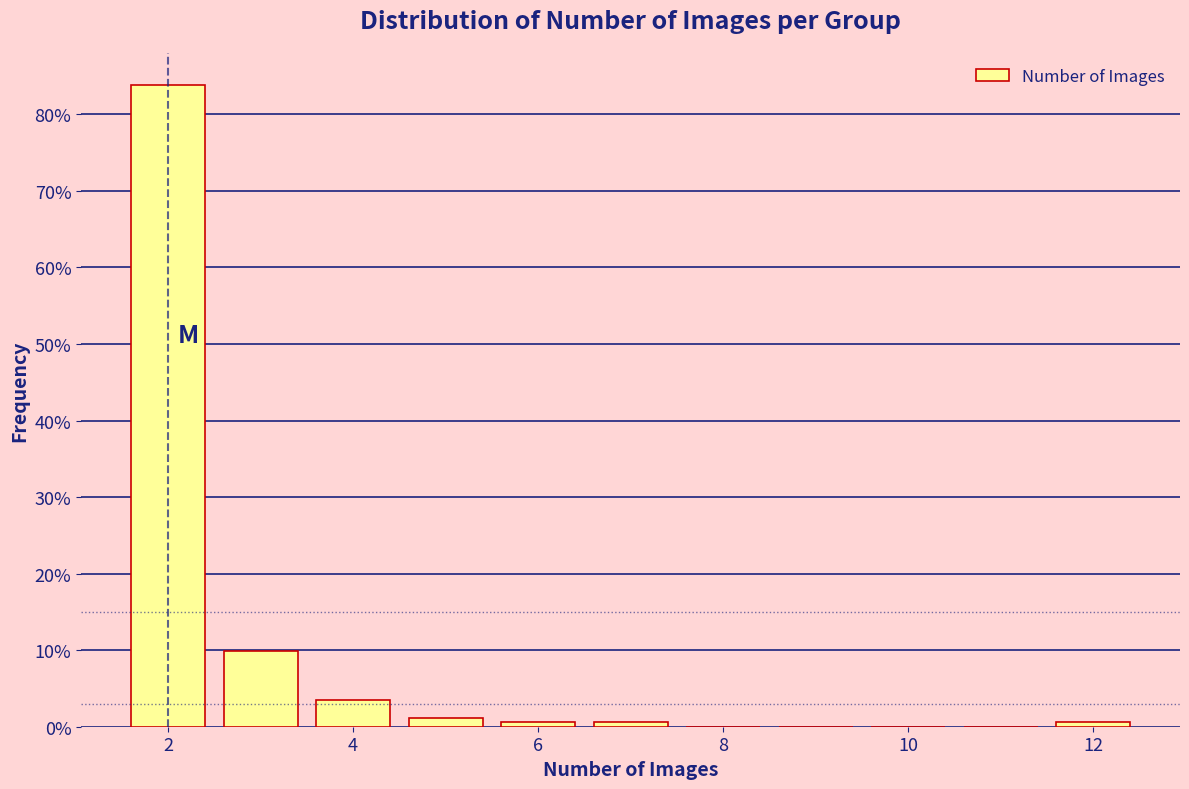

Reading left to right, transcribe this chart: for each bar, give the range it covers on the x-axis and its height. Neither the bar edges nor the heights are printed on the chart, so give them approximately, as read against the axes.

1.5 to 2.5: 84
2.5 to 3.5: 10
3.5 to 4.5: 3
4.5 to 5.5: 1
5.5 to 6.5: under 1
6.5 to 7.5: under 1
7.5 to 8.5: 0
8.5 to 9.5: 0
9.5 to 10.5: 0
10.5 to 11.5: 0
11.5 to 12.5: under 1